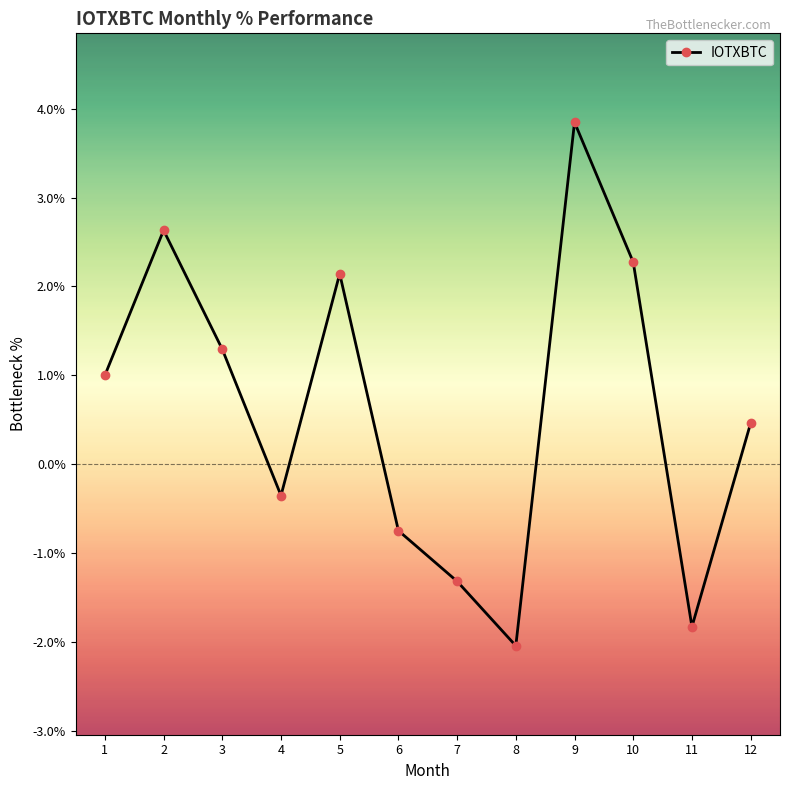

Between 6 and 3, which is larger?

3